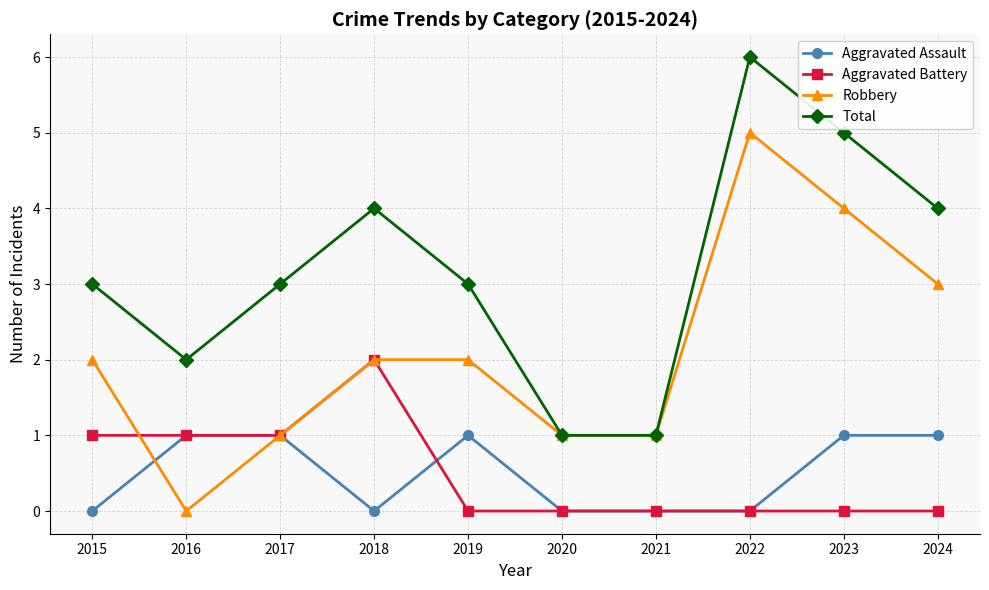

The Aggravated Assault series shows 2 at 2016. True or false?

False